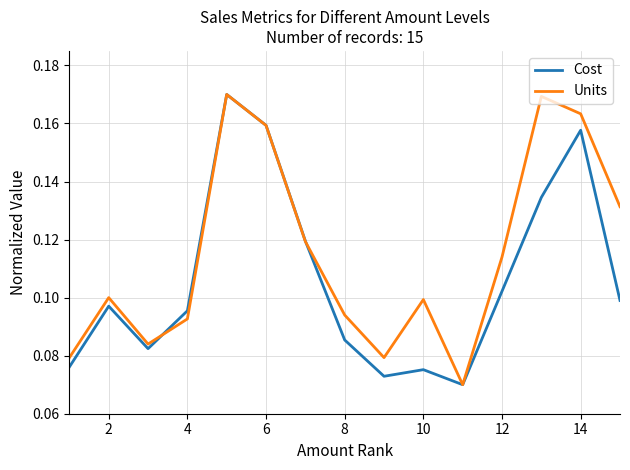

What are all the series names shown in the legend?

Cost, Units